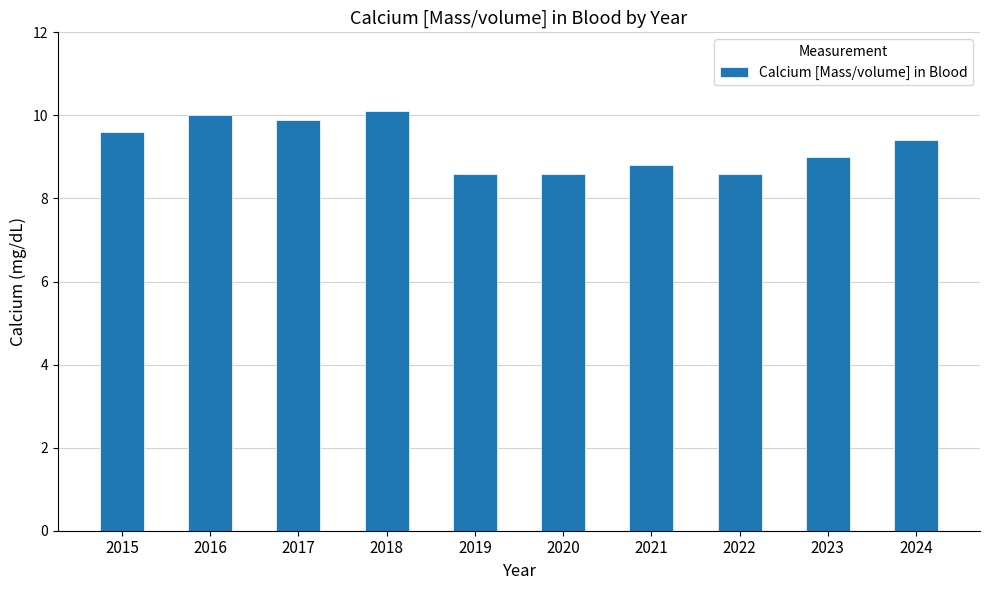

Approximately how many times larger is the value at 2020 compared to 2023?

1.0